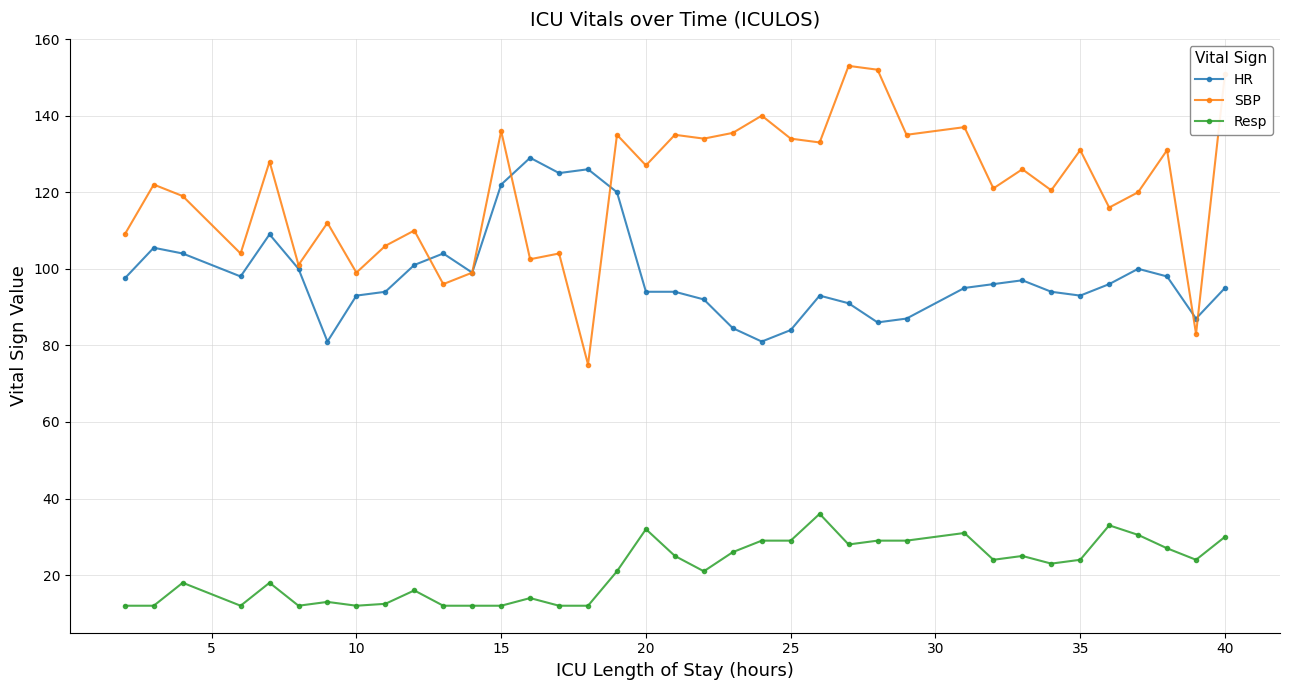

List the series in order of their overall mean, lowest first.

Resp, HR, SBP